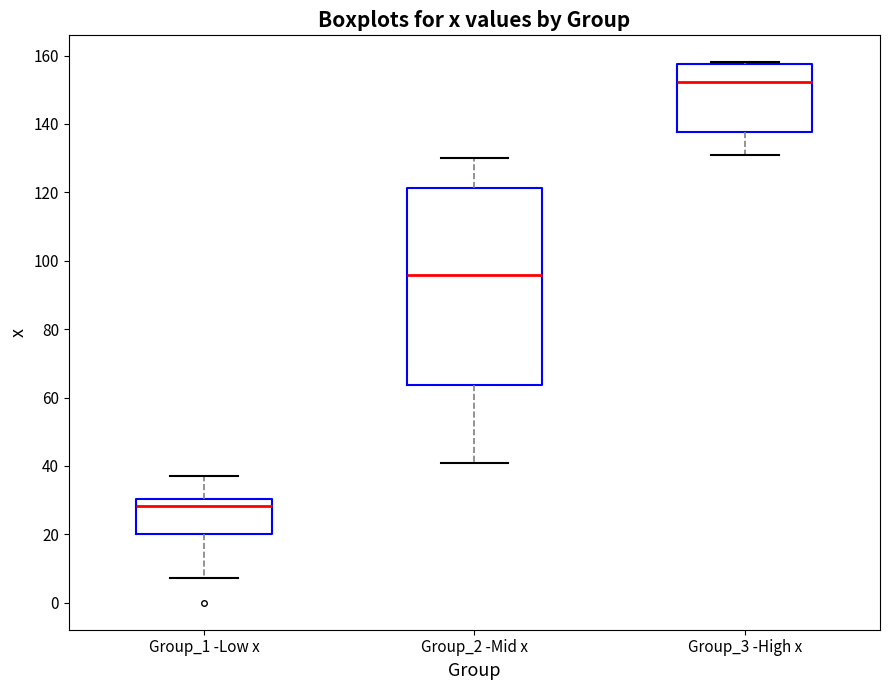

Where is the lower edge of the box for Group_2 -Mid x on the y-axis? The values are not printed on the chart, so give them approximately, as read against the axis.

64